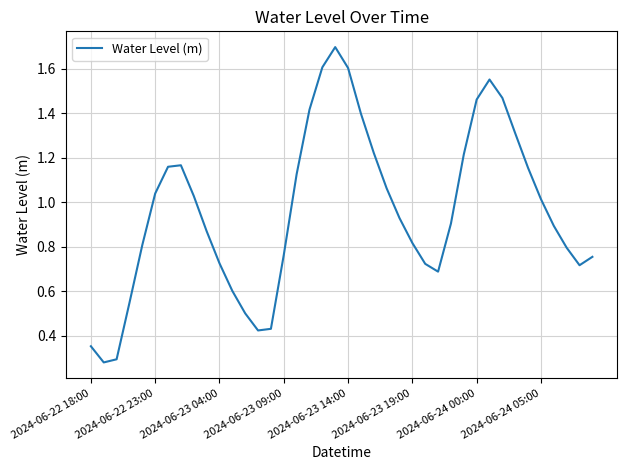

What is the greatest value displayed?

1.7